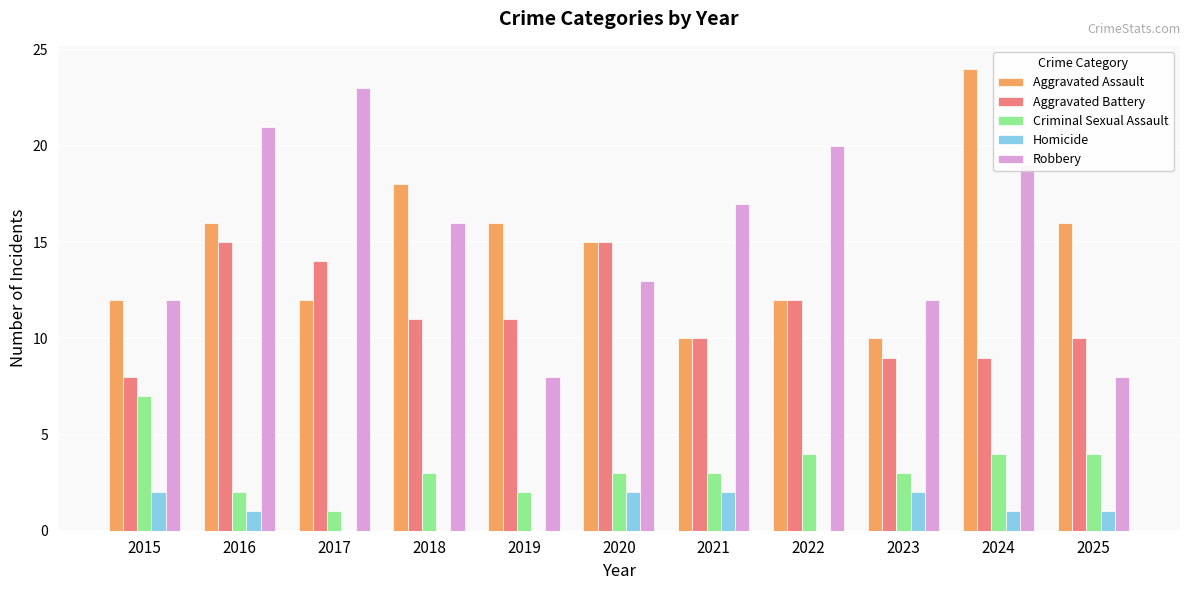

Read the Homicide value at 2023.

2